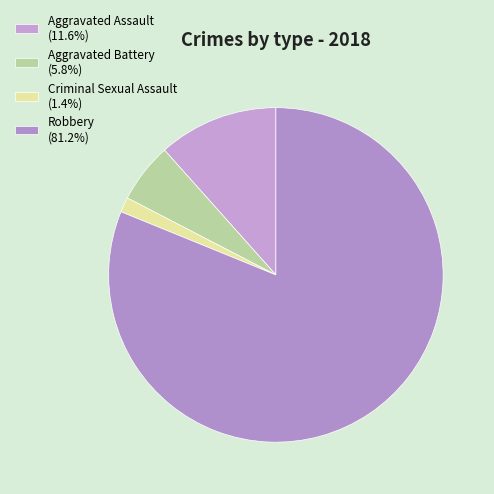

Rank the categories by value from lowest to highest.

Criminal Sexual Assault, Aggravated Battery, Aggravated Assault, Robbery